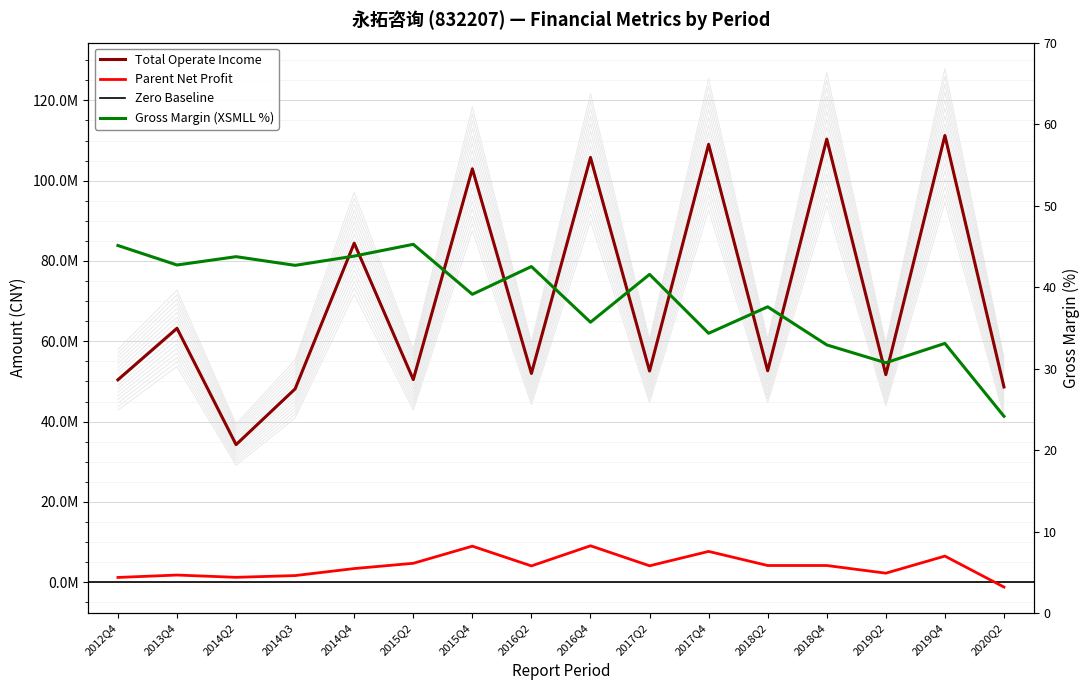

True or false: Parent Net Profit has more than 0 points higher than both neighbors.

True